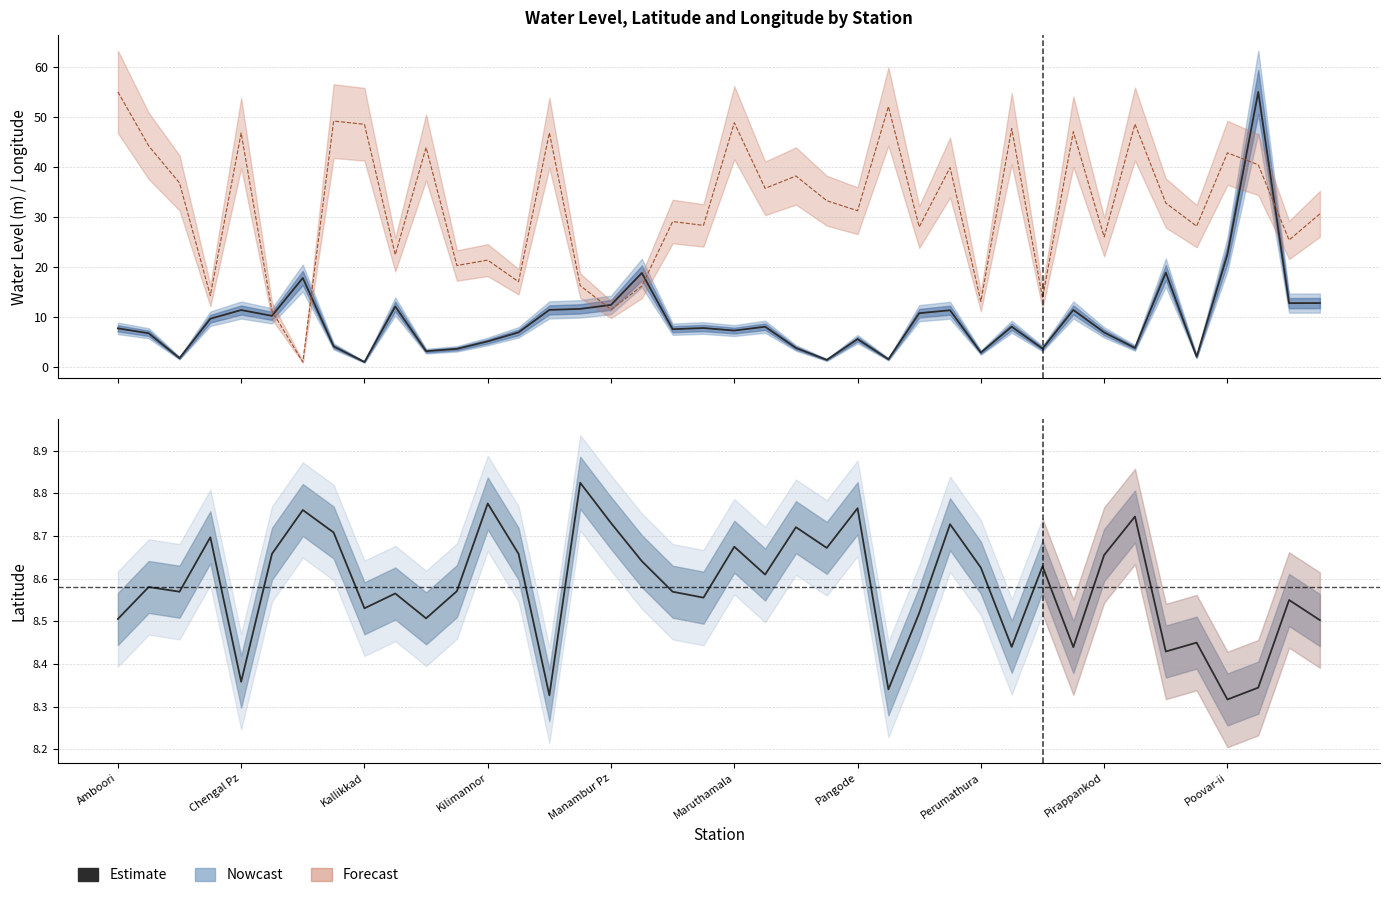

Reading left to right, transcribe all the data shown in this chart.

8.5	8.6	8.6	8.7	8.4	8.7	8.8	8.7	8.5	8.6	8.5	8.6	8.8	8.7	8.3	8.8	8.7	8.6	8.6	8.6	8.7	8.6	8.7	8.7	8.8	8.3	8.5	8.7	8.6	8.4	8.6	8.4	8.7	8.7	8.4	8.4	8.3	8.3	8.6	8.5